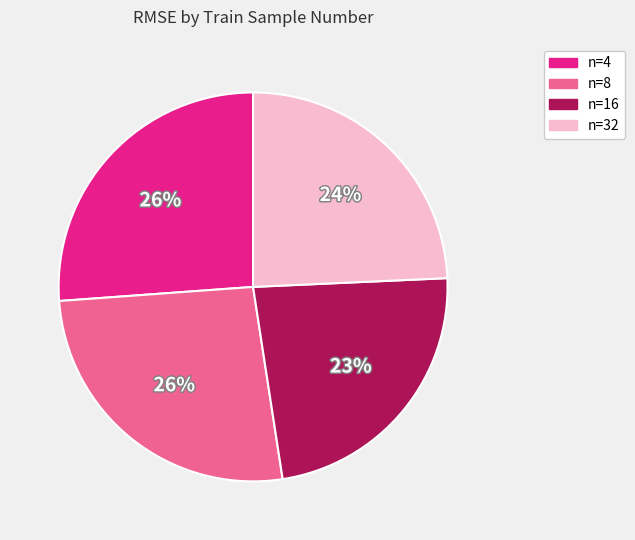

Is there a majority slice in this chart?

No